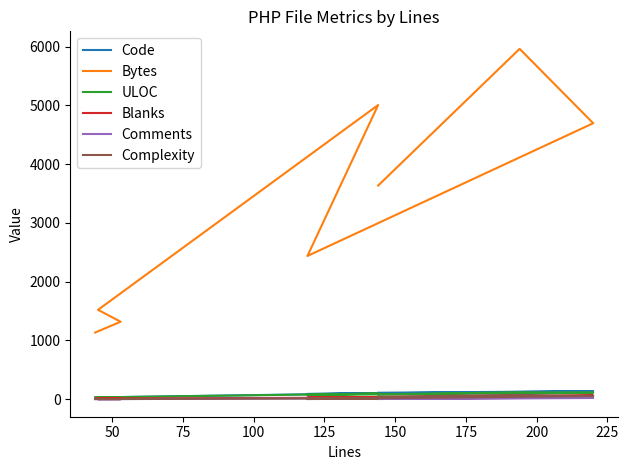

At how many categories does at least one series exceed 2414?

5